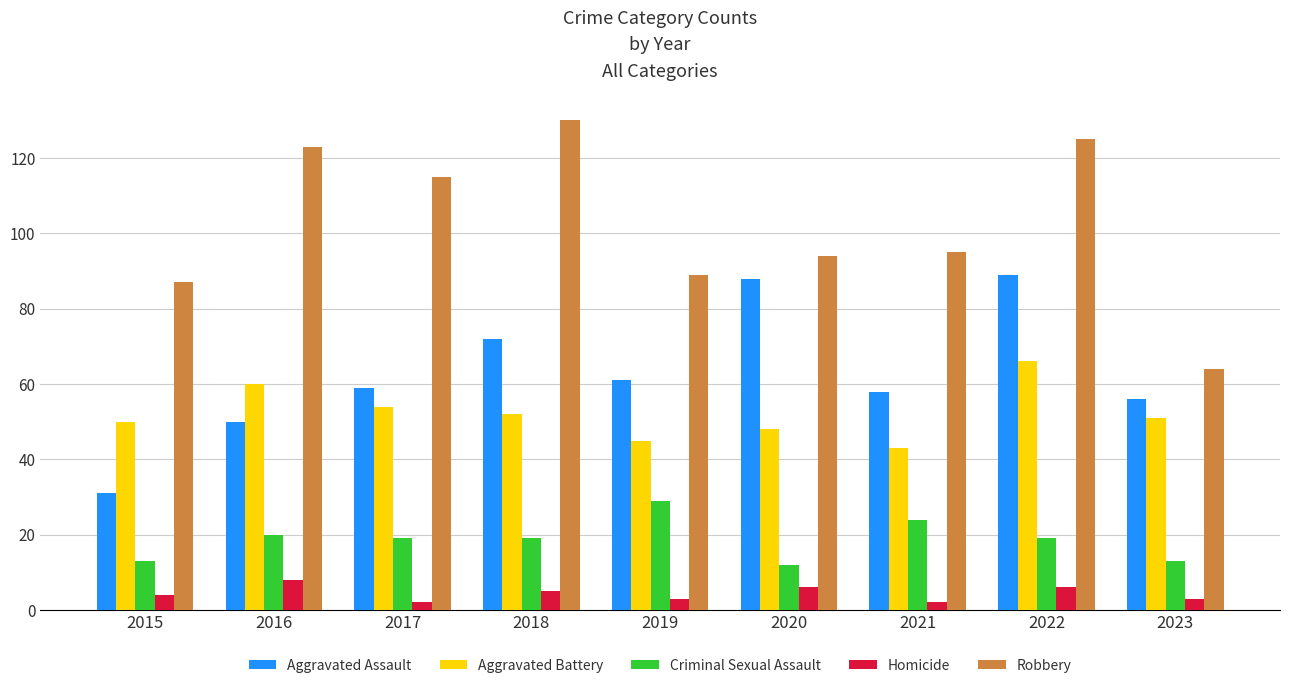

At which label does Criminal Sexual Assault first exceed 19?

2016